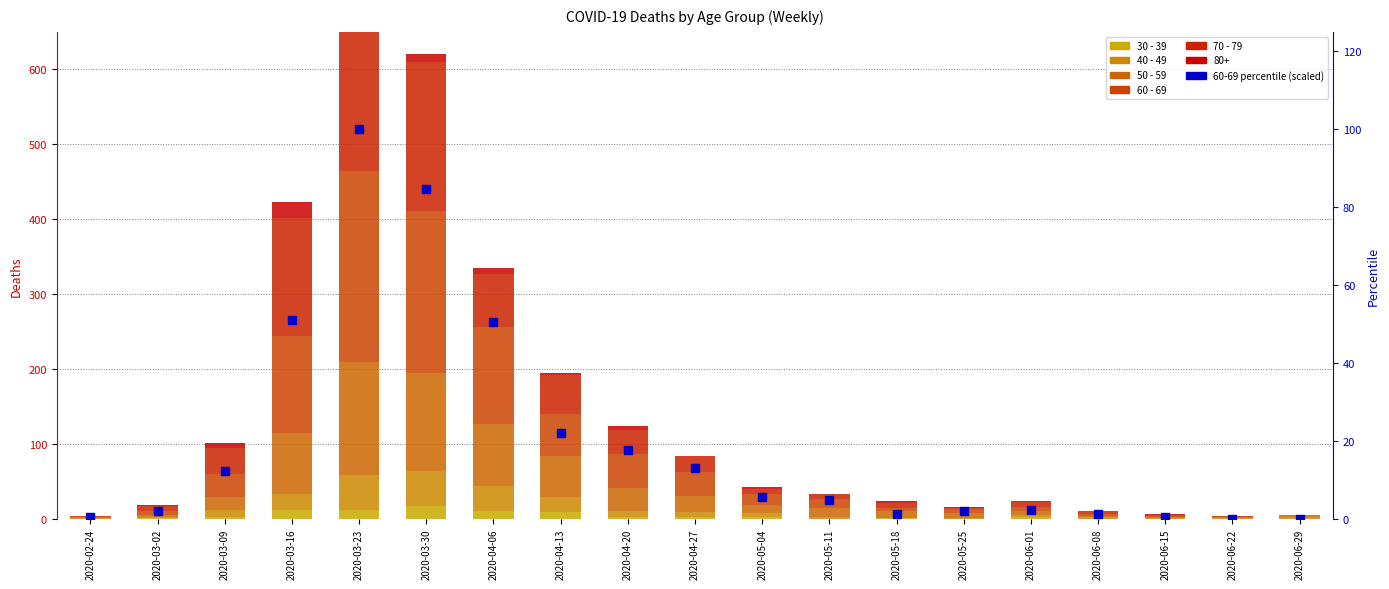

What is the total value across all series at 2020-04-27?

96.9